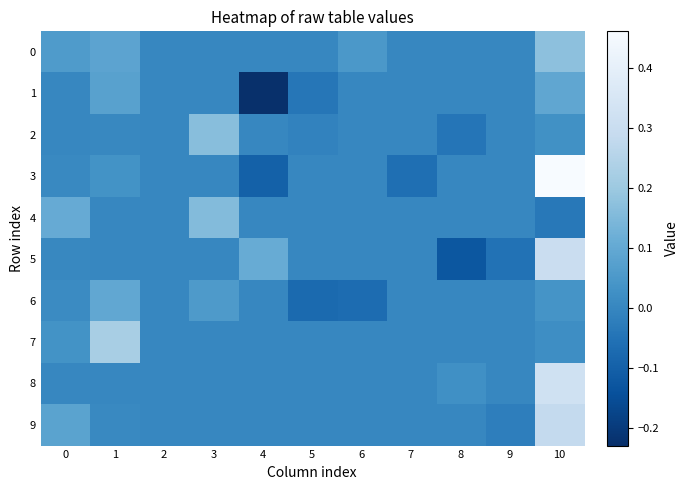

At how many categories does at least one series exceed 0?

7